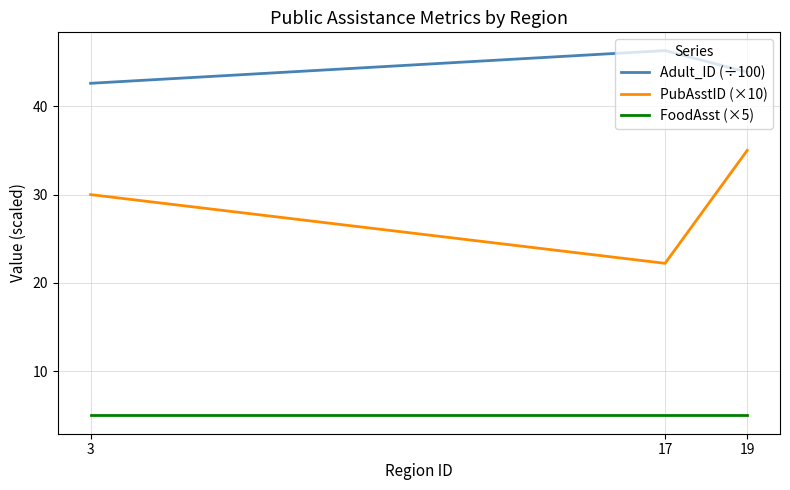

At how many categories does at least one series exceed 41?

3